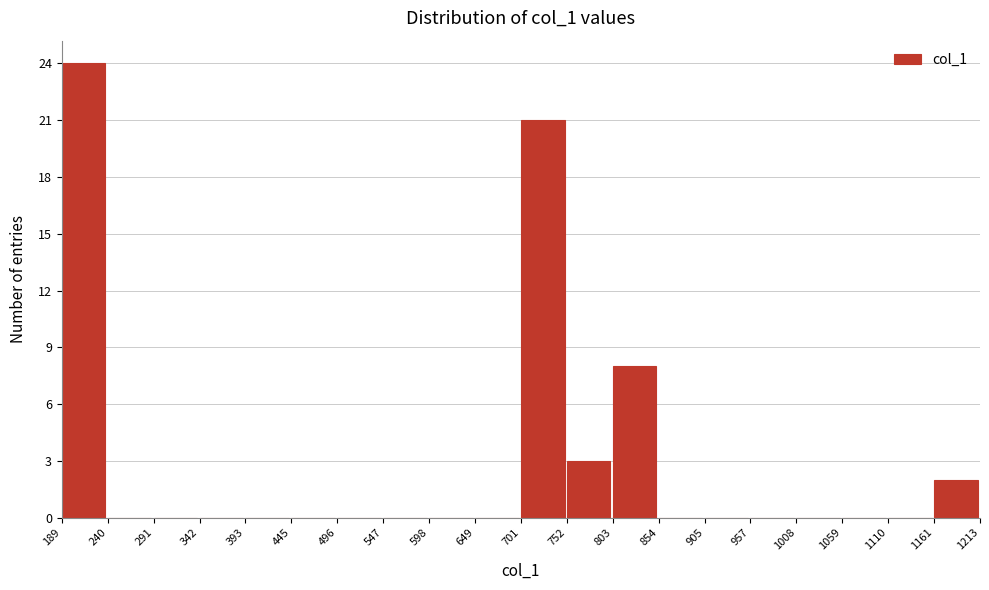

Reading left to right, list every bar in this chart as the range it spans on the x-axis followed by its height. The values are not printed on the chart, so give them approximately, as read against the axis.

189 to 240: 24
240 to 291: 0
291 to 342: 0
342 to 393: 0
393 to 445: 0
445 to 496: 0
496 to 547: 0
547 to 598: 0
598 to 649: 0
649 to 701: 0
701 to 752: 21
752 to 803: 3
803 to 854: 8
854 to 905: 0
905 to 957: 0
957 to 1008: 0
1008 to 1059: 0
1059 to 1110: 0
1110 to 1161: 0
1161 to 1213: 2